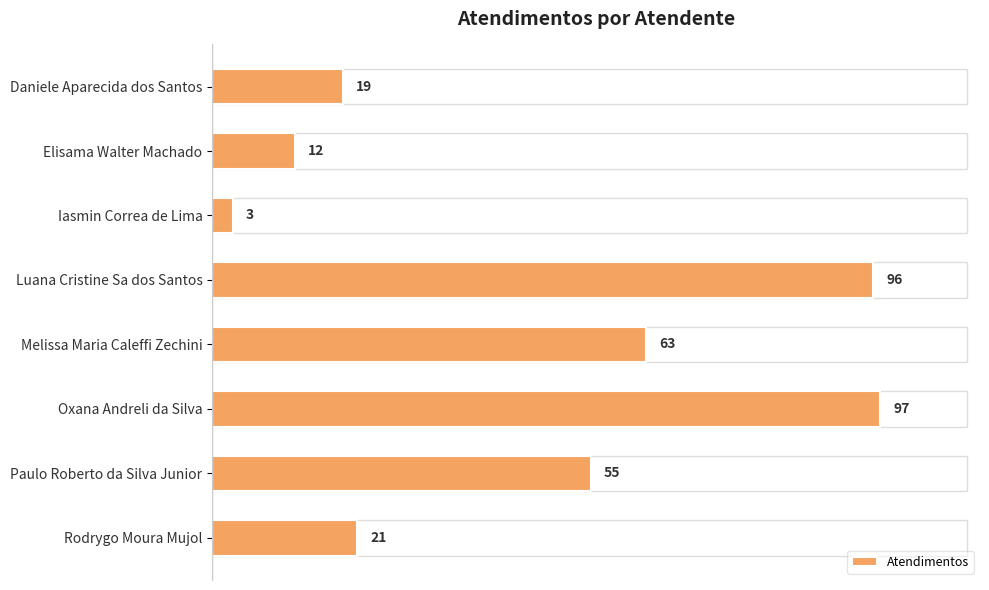

What is the difference between the maximum and minimum values?

94